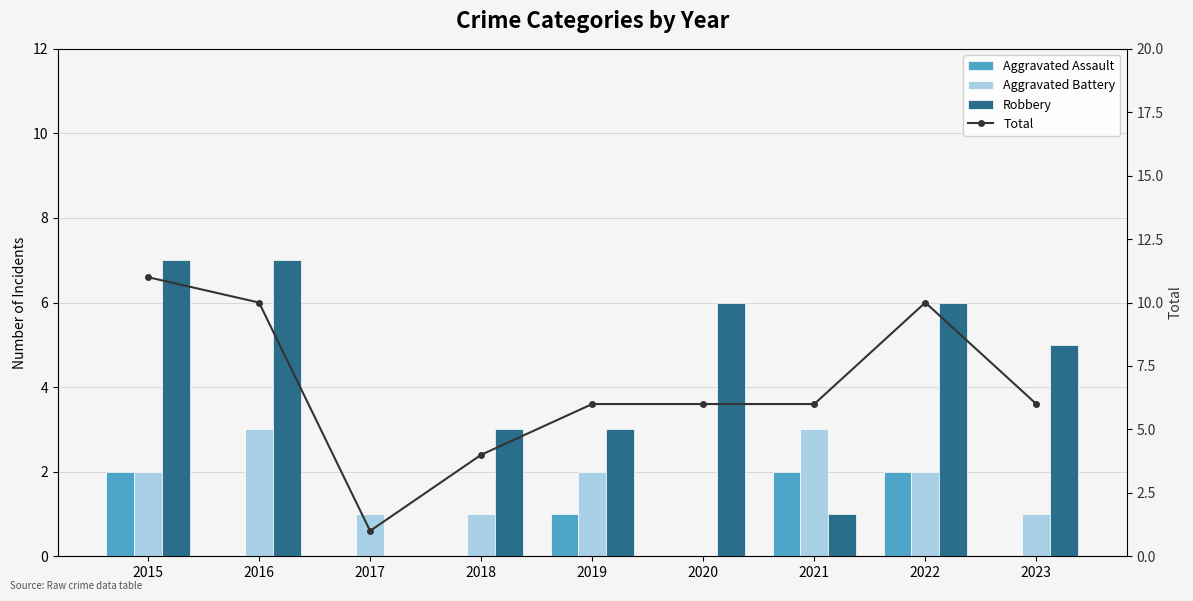

What is the sum of the Total (Y/Y) values at 2018 and 2015?

15